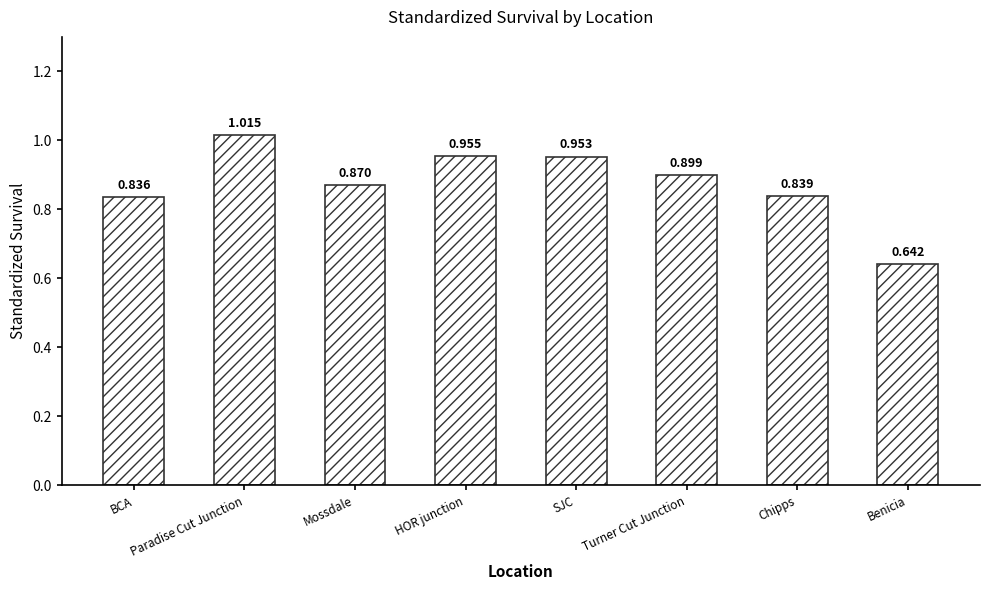

Which has a higher value, Benicia or Turner Cut Junction?

Turner Cut Junction